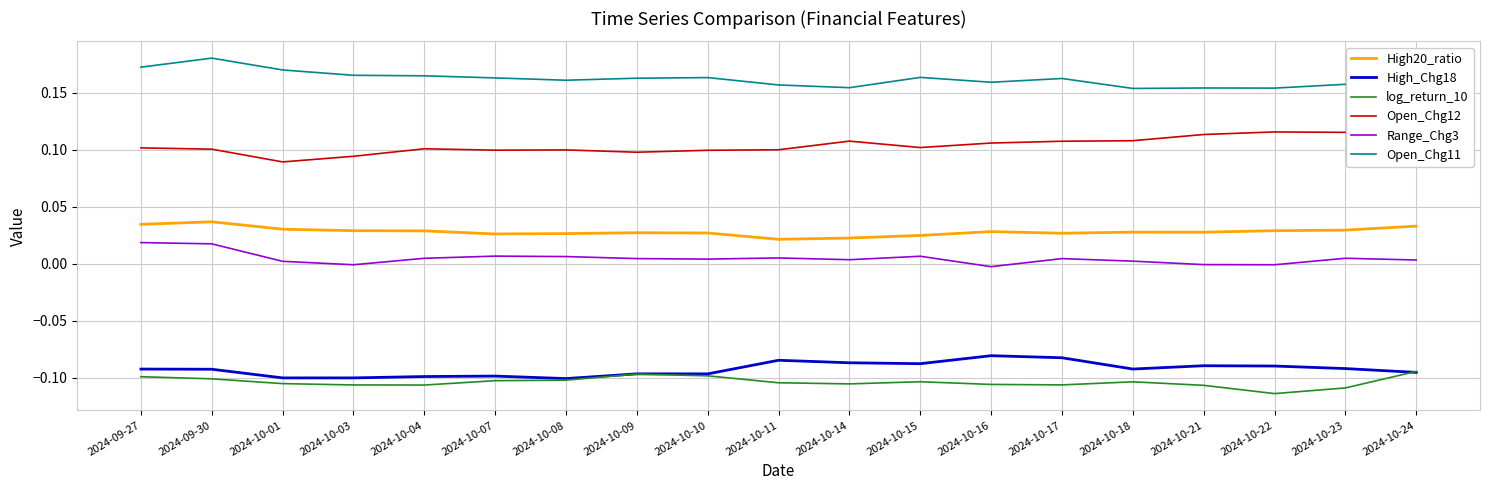

Reading left to right, extract all data points from this chart.

High20_ratio: 2024-09-27=0.0	2024-09-30=0.0	2024-10-01=0.0	2024-10-03=0.0	2024-10-04=0.0	2024-10-07=0.0	2024-10-08=0.0	2024-10-09=0.0	2024-10-10=0.0	2024-10-11=0.0	2024-10-14=0.0	2024-10-15=0.0	2024-10-16=0.0	2024-10-17=0.0	2024-10-18=0.0	2024-10-21=0.0	2024-10-22=0.0	2024-10-23=0.0	2024-10-24=0.0
High_Chg18: 2024-09-27=-0.1	2024-09-30=-0.1	2024-10-01=-0.1	2024-10-03=-0.1	2024-10-04=-0.1	2024-10-07=-0.1	2024-10-08=-0.1	2024-10-09=-0.1	2024-10-10=-0.1	2024-10-11=-0.1	2024-10-14=-0.1	2024-10-15=-0.1	2024-10-16=-0.1	2024-10-17=-0.1	2024-10-18=-0.1	2024-10-21=-0.1	2024-10-22=-0.1	2024-10-23=-0.1	2024-10-24=-0.1
log_return_10: 2024-09-27=-0.1	2024-09-30=-0.1	2024-10-01=-0.1	2024-10-03=-0.1	2024-10-04=-0.1	2024-10-07=-0.1	2024-10-08=-0.1	2024-10-09=-0.1	2024-10-10=-0.1	2024-10-11=-0.1	2024-10-14=-0.1	2024-10-15=-0.1	2024-10-16=-0.1	2024-10-17=-0.1	2024-10-18=-0.1	2024-10-21=-0.1	2024-10-22=-0.1	2024-10-23=-0.1	2024-10-24=-0.1
Open_Chg12: 2024-09-27=0.1	2024-09-30=0.1	2024-10-01=0.1	2024-10-03=0.1	2024-10-04=0.1	2024-10-07=0.1	2024-10-08=0.1	2024-10-09=0.1	2024-10-10=0.1	2024-10-11=0.1	2024-10-14=0.1	2024-10-15=0.1	2024-10-16=0.1	2024-10-17=0.1	2024-10-18=0.1	2024-10-21=0.1	2024-10-22=0.1	2024-10-23=0.1	2024-10-24=0.1
Range_Chg3: 2024-09-27=0.0	2024-09-30=0.0	2024-10-01=0.0	2024-10-03=-0.0	2024-10-04=0.0	2024-10-07=0.0	2024-10-08=0.0	2024-10-09=0.0	2024-10-10=0.0	2024-10-11=0.0	2024-10-14=0.0	2024-10-15=0.0	2024-10-16=-0.0	2024-10-17=0.0	2024-10-18=0.0	2024-10-21=-0.0	2024-10-22=-0.0	2024-10-23=0.0	2024-10-24=0.0
Open_Chg11: 2024-09-27=0.2	2024-09-30=0.2	2024-10-01=0.2	2024-10-03=0.2	2024-10-04=0.2	2024-10-07=0.2	2024-10-08=0.2	2024-10-09=0.2	2024-10-10=0.2	2024-10-11=0.2	2024-10-14=0.2	2024-10-15=0.2	2024-10-16=0.2	2024-10-17=0.2	2024-10-18=0.2	2024-10-21=0.2	2024-10-22=0.2	2024-10-23=0.2	2024-10-24=0.1